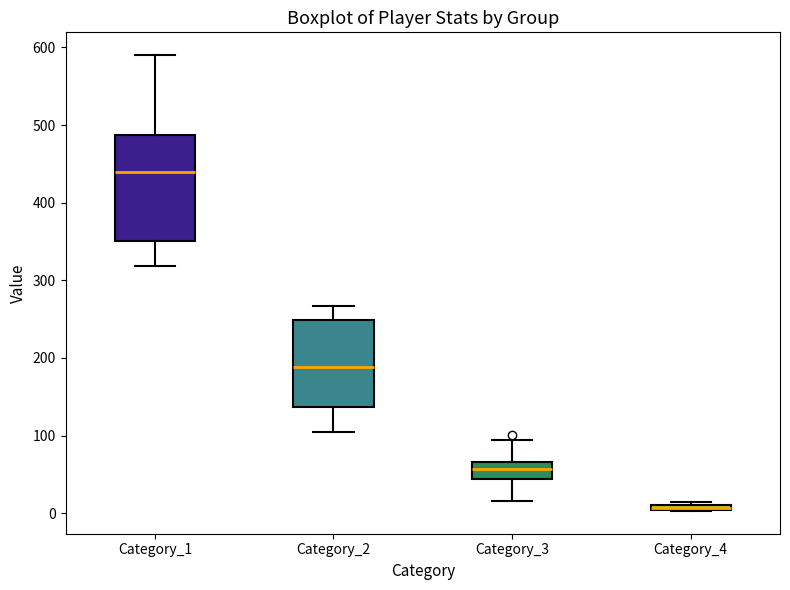

Where does the upper whisker of the box for Category_1 end on the y-axis? The values are not printed on the chart, so give them approximately, as read against the axis.

590